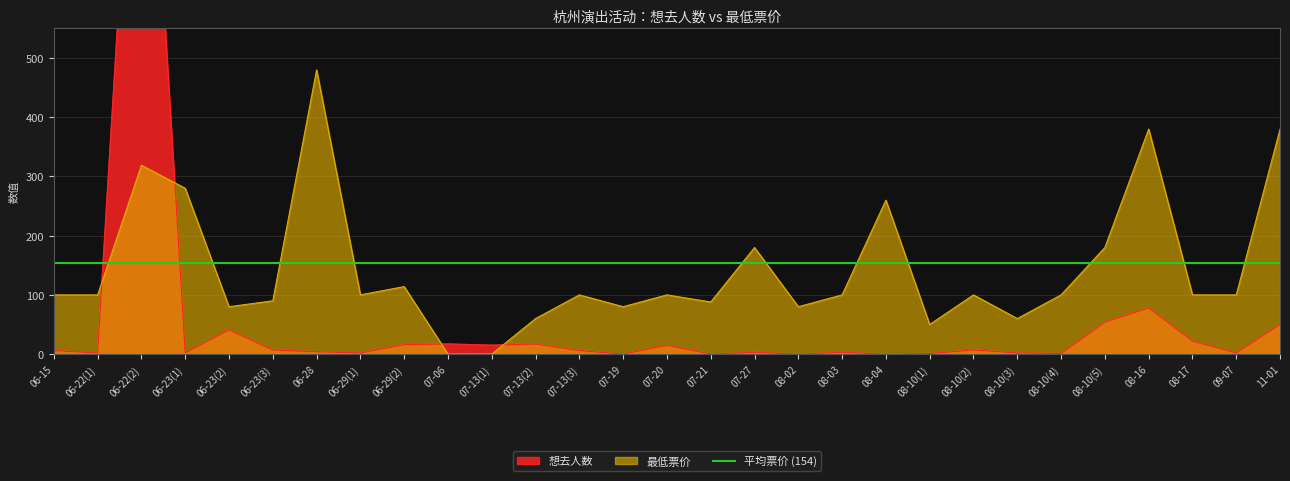

True or false: 最低票价 and 想去人数 intersect in this chart.

True